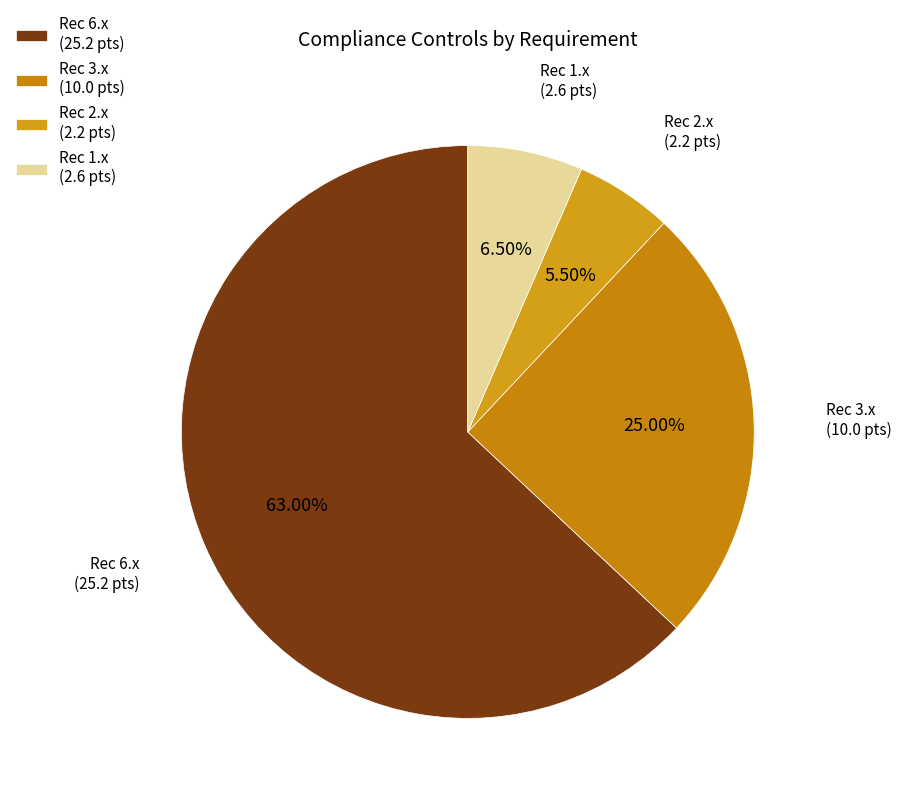

What is the majority slice?

Rec 6.x (25.2 pts)